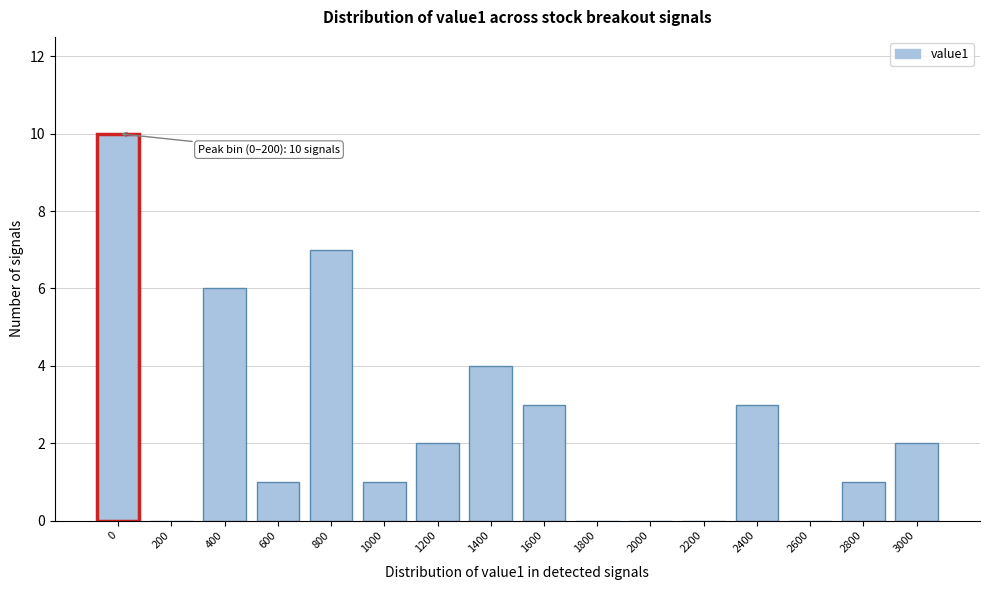

Reading right to left, extract all data points from this chart.

3000=2	2800=1	2600=0	2400=3	2200=0	2000=0	1800=0	1600=3	1400=4	1200=2	1000=1	800=7	600=1	400=6	200=0	0=10